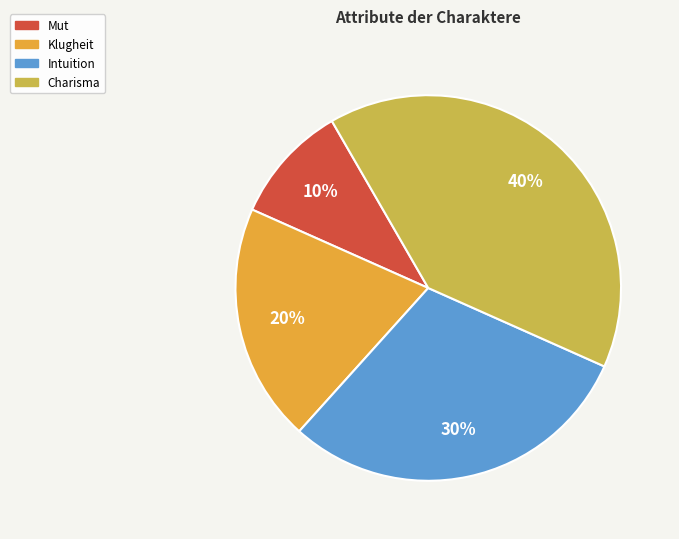

To the nearest percent, what is the average slice percentage?

25%